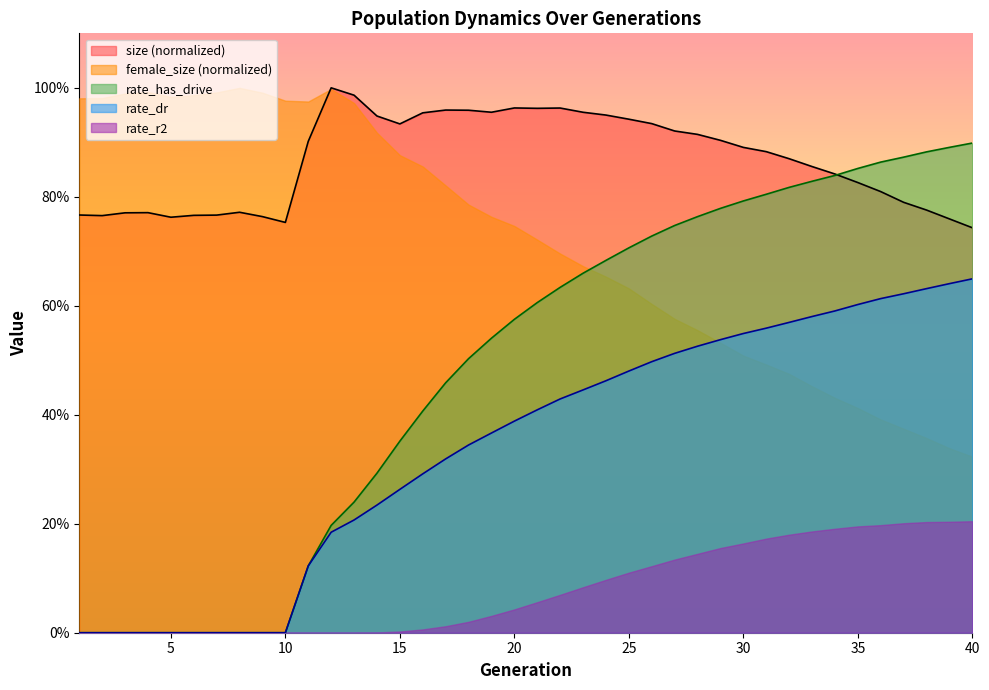

How many data points in rate_has_drive are above 0?

30